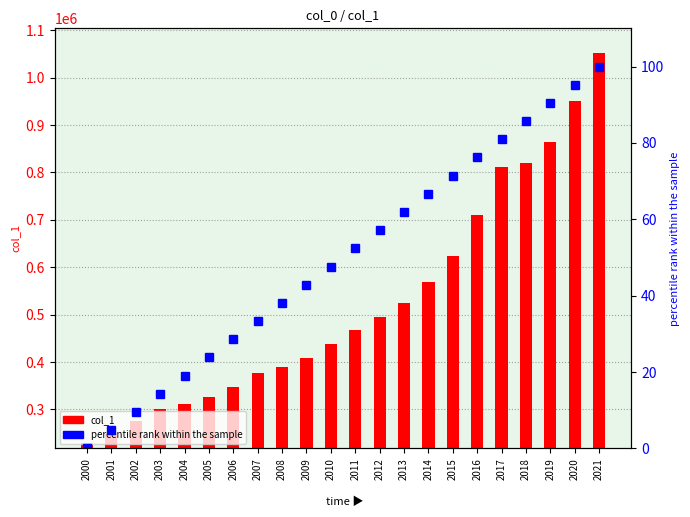

What is the value of the col_1 bar at the 18th from the left?

811991.0